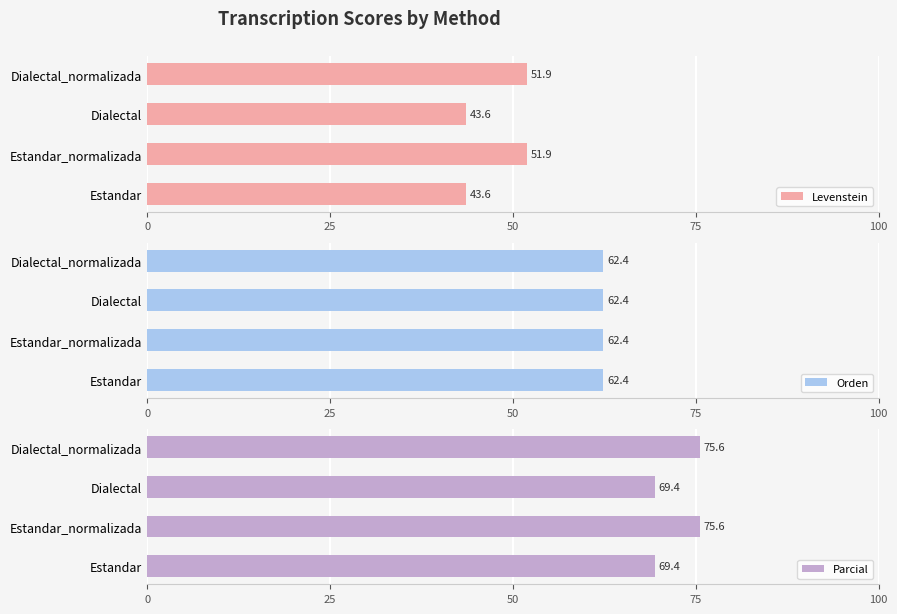

What is the difference between the second highest and second lowest values in the Parcial series?

6.2